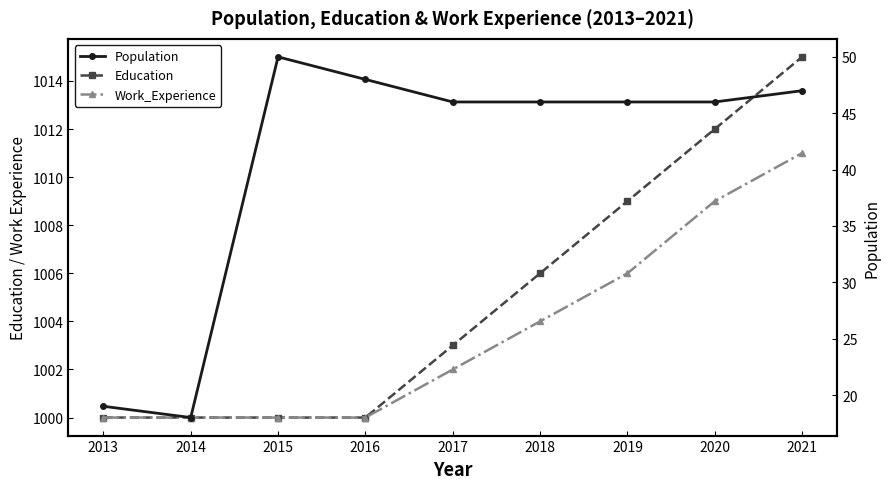

What is the value of the Population point at the 3rd from the left?

50